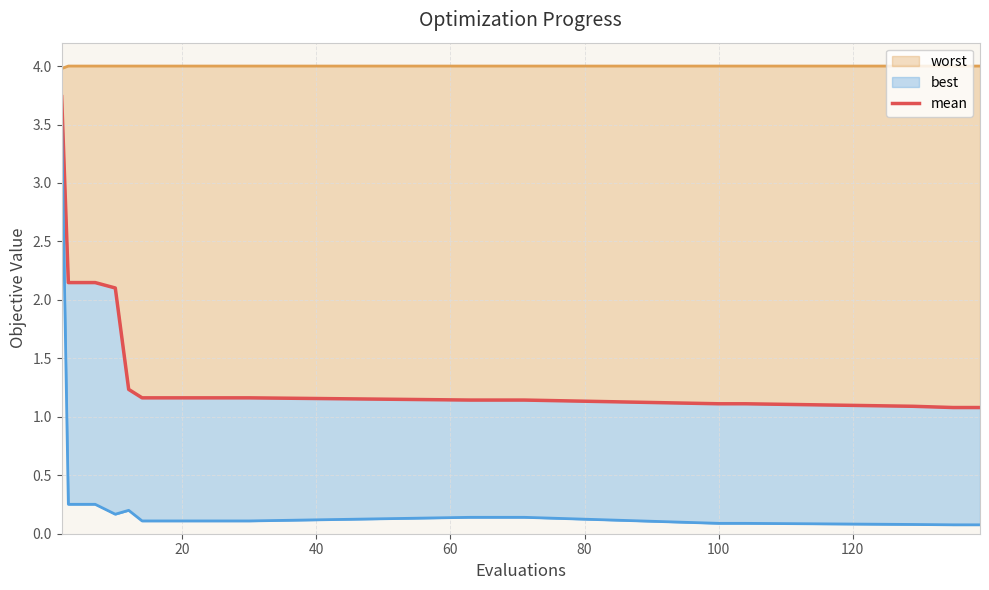

Reading right to left, list all the values displayed in this chart.

worst_line: 4.0	4.0	4.0	4.0	4.0	4.0	4.0	4.0	4.0	4.0	4.0	4.0	4.0	4.0	4.0	4.0	4.0	4.0
mean: 1.1	1.1	1.1	1.1	1.1	1.1	1.1	1.1	1.2	1.2	1.2	1.2	1.2	1.2	2.1	2.1	2.1	3.7
best_line: 0.1	0.1	0.1	0.1	0.1	0.1	0.1	0.1	0.1	0.1	0.1	0.1	0.1	0.2	0.2	0.3	0.3	3.5